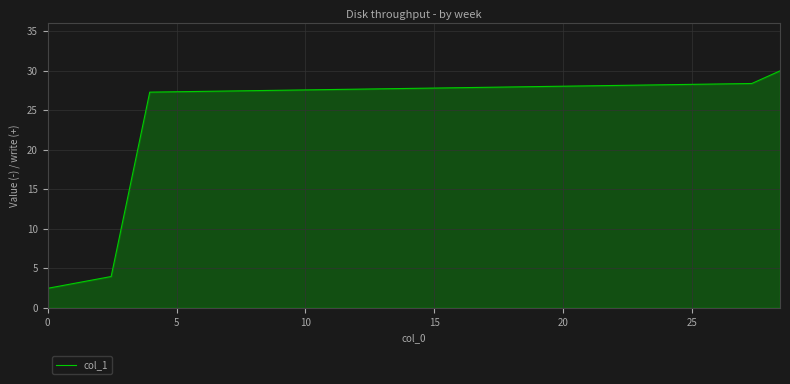

What is the minimum value shown in the chart?

2.5